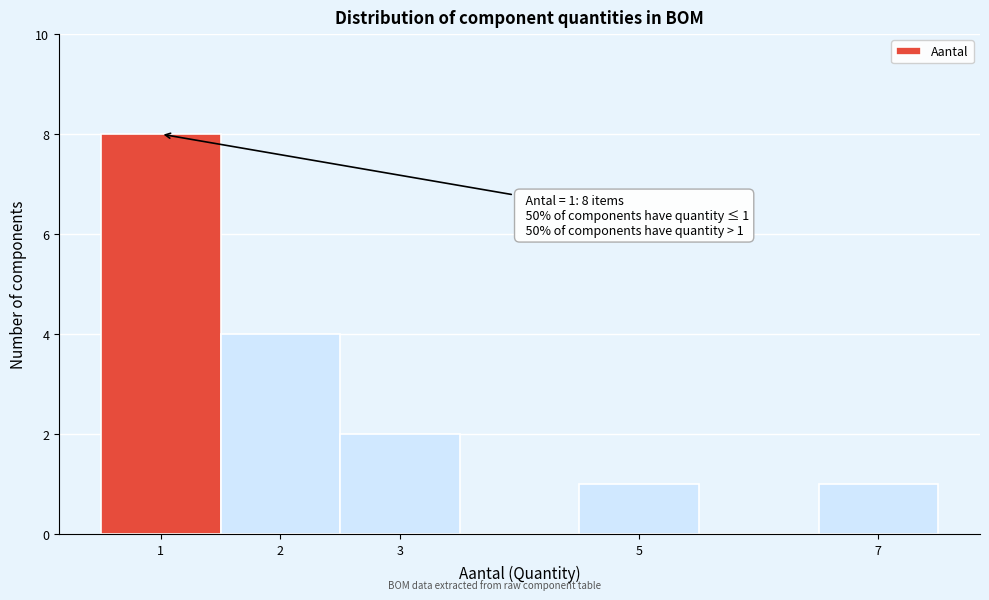

Over which range of the x-axis is the bar tallest?

0.5 to 1.5